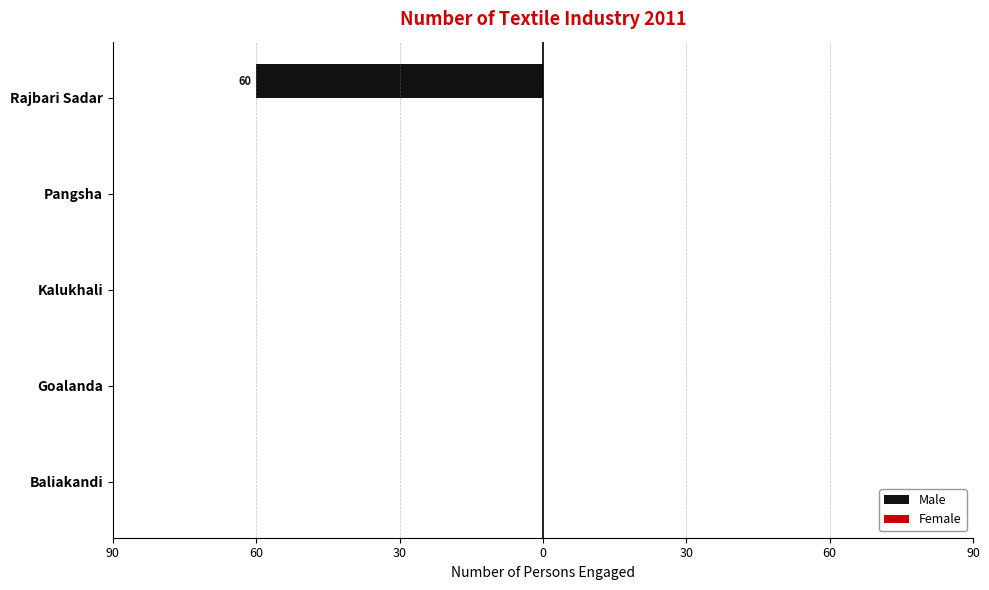

Are the bars horizontal?

Yes